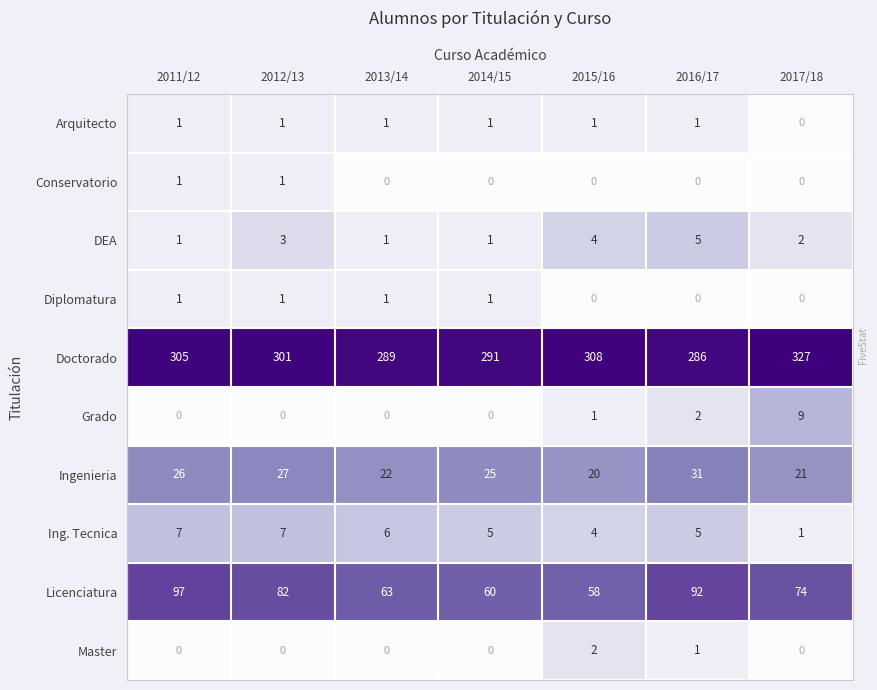

What is the average value of the Doctorado series?

301